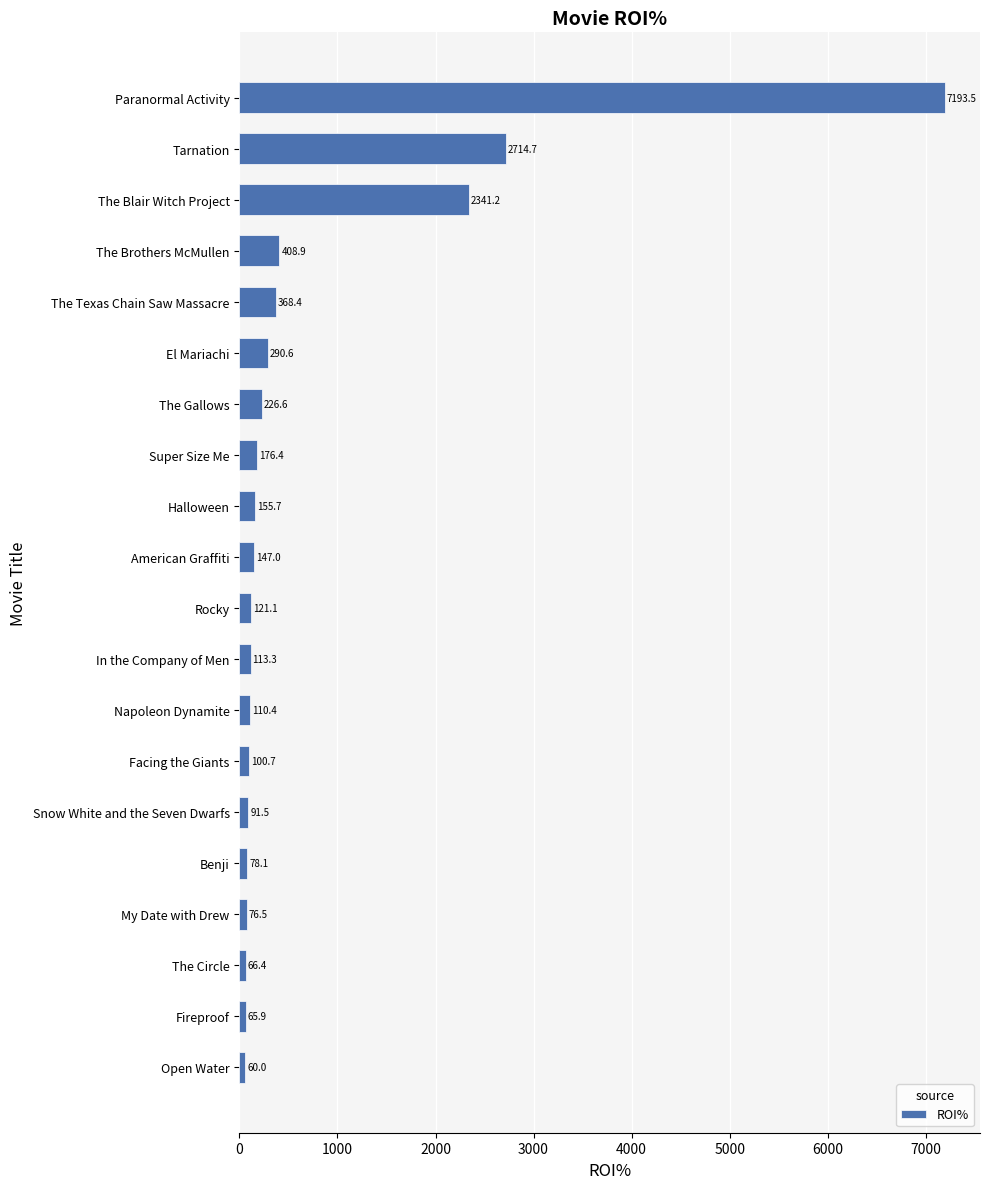

Rank the categories by value from highest to lowest.

Paranormal Activity, Tarnation, The Blair Witch Project, The Brothers McMullen, The Texas Chain Saw Massacre, El Mariachi, The Gallows, Super Size Me, Halloween, American Graffiti, Rocky, In the Company of Men, Napoleon Dynamite, Facing the Giants, Snow White and the Seven Dwarfs, Benji, My Date with Drew, The Circle, Fireproof, Open Water